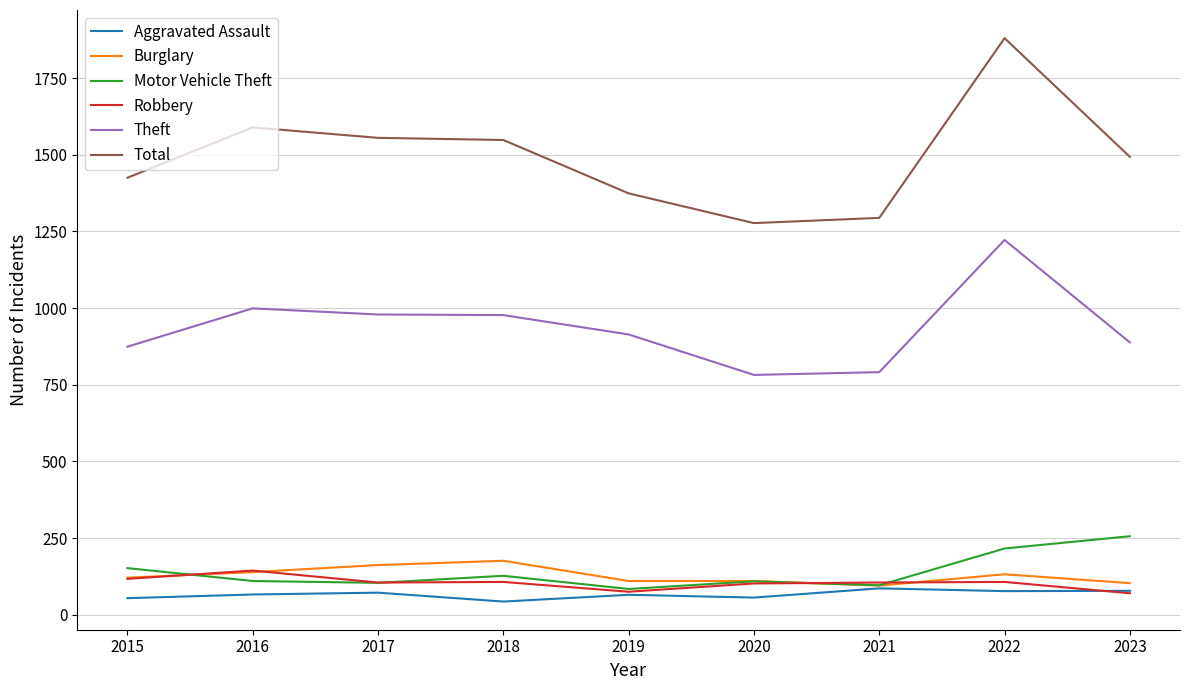

At which category does the chart reach its peak across all series?

2022